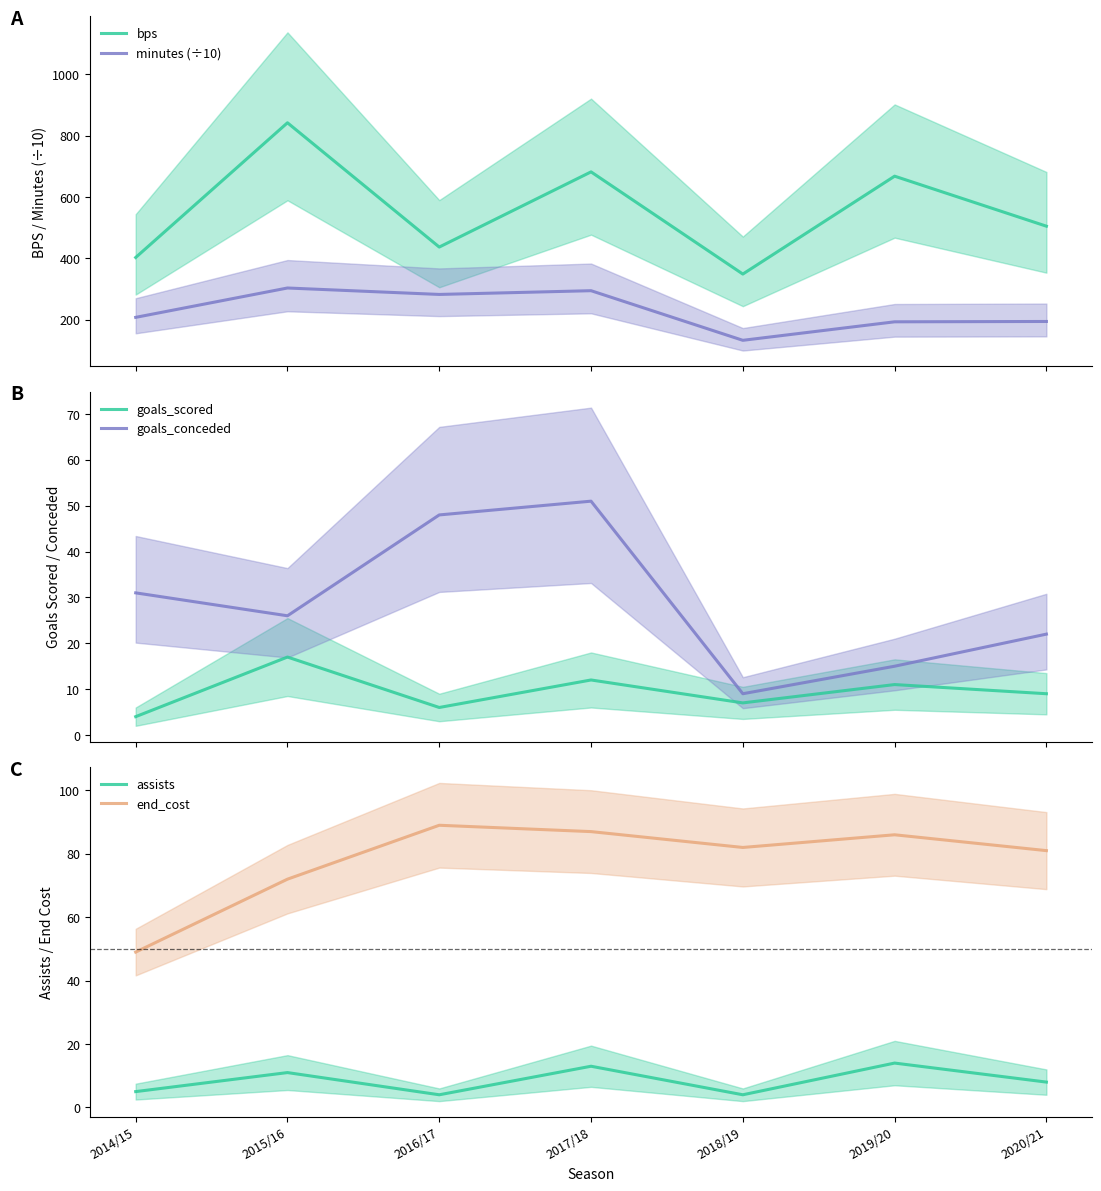

What is the value of the bps point at the 1st from the left?

403.0